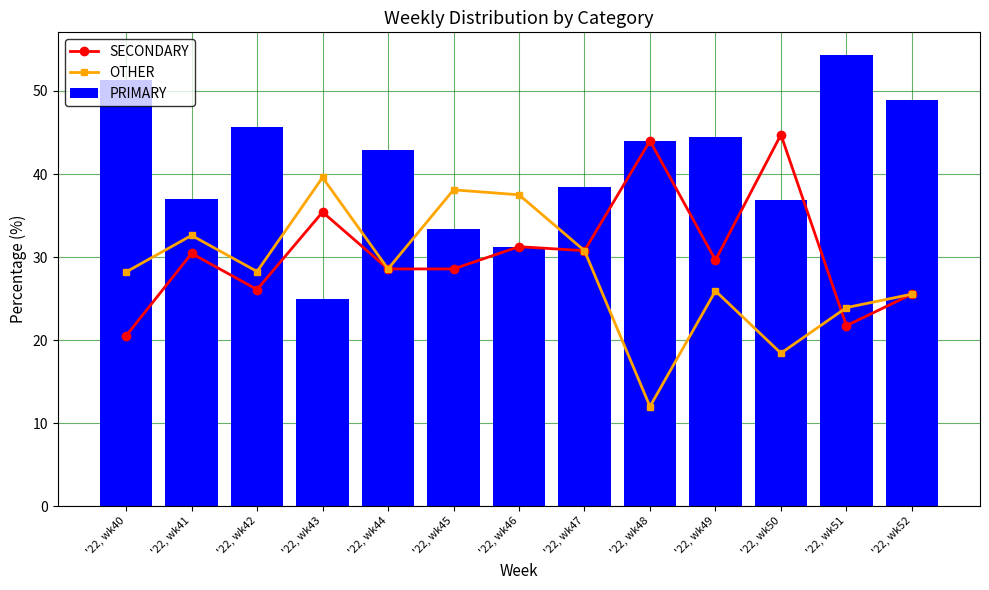

Is it true that OTHER equals 32.6 at '22, wk41?

True